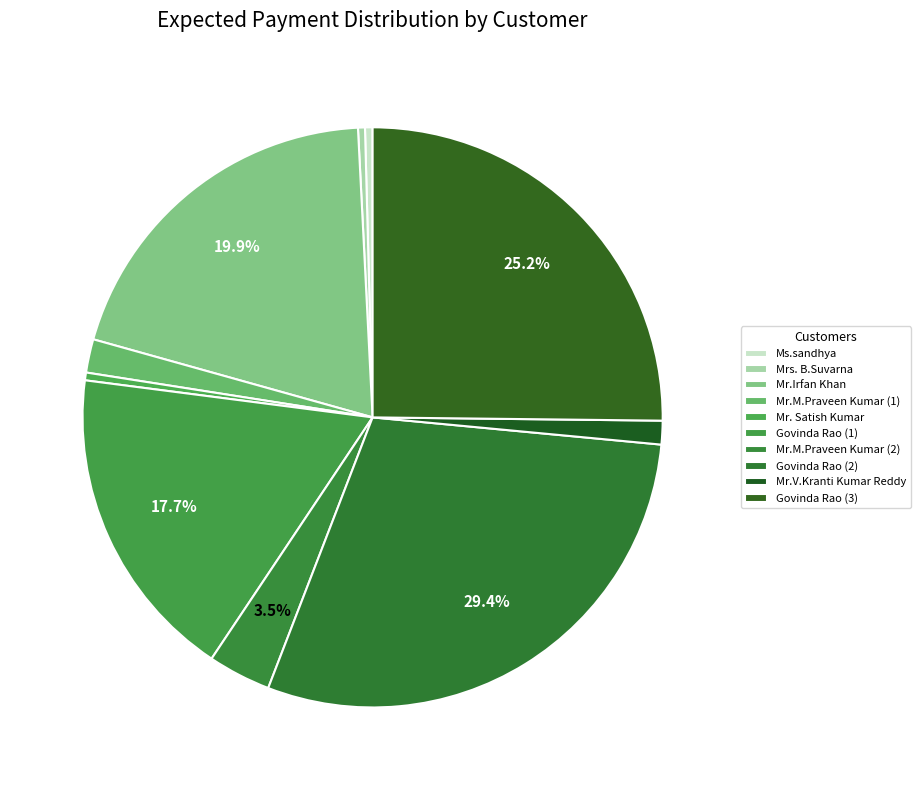

How many segments does this pie chart have?

10